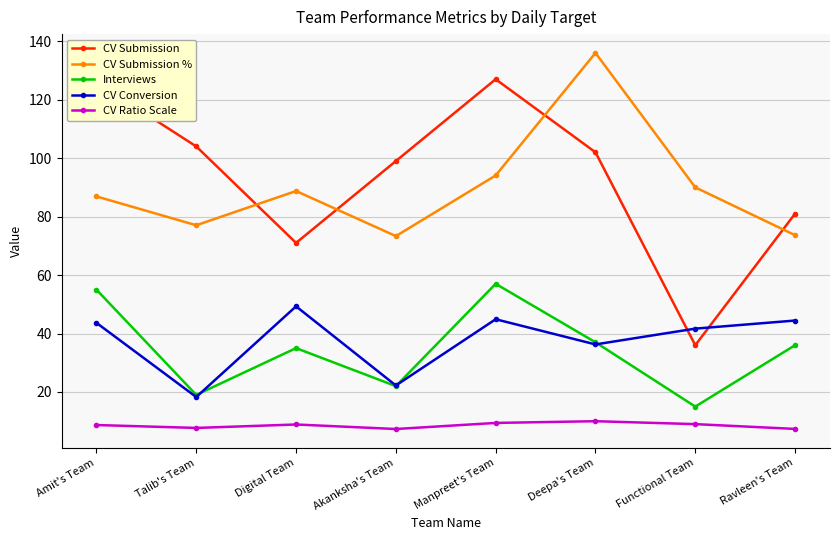

True or false: CV Ratio Scale and Interviews intersect in this chart.

False